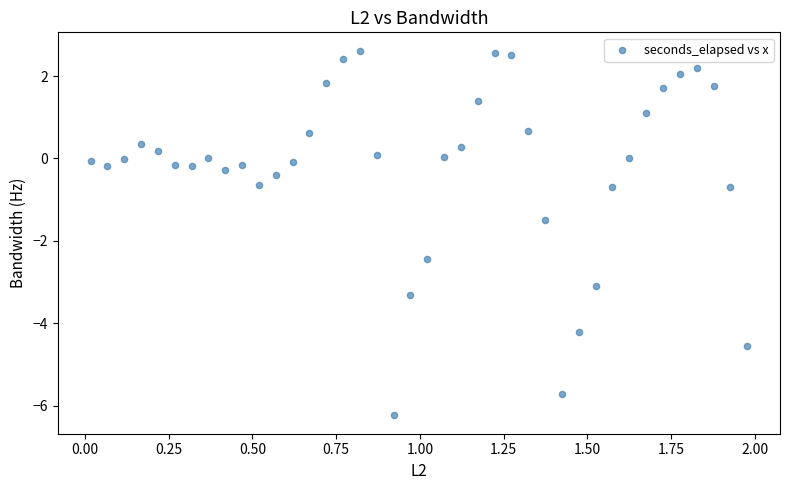

What is the range of Y values (max minus min)?

8.8